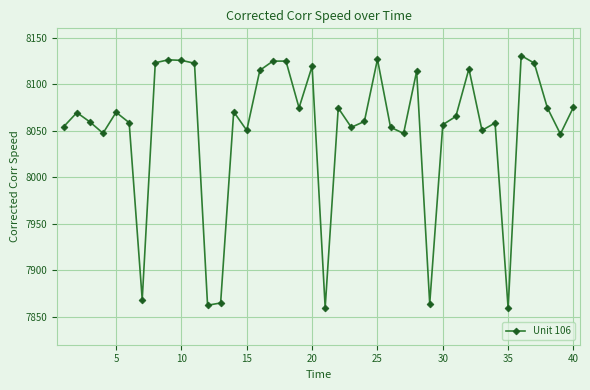

What is the difference between the maximum and minimum values?

271.5